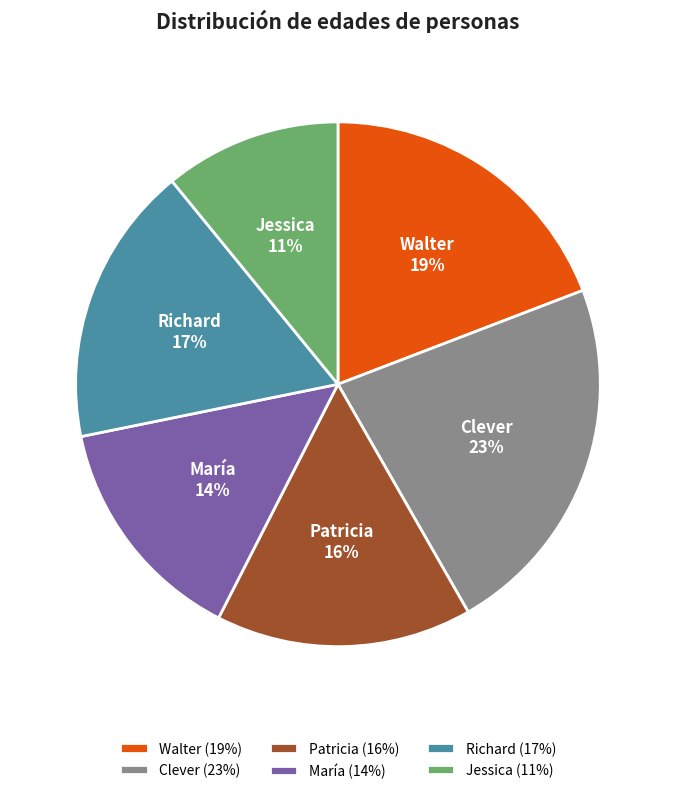

The Patricia slice represents 27% of the pie. True or false?

False